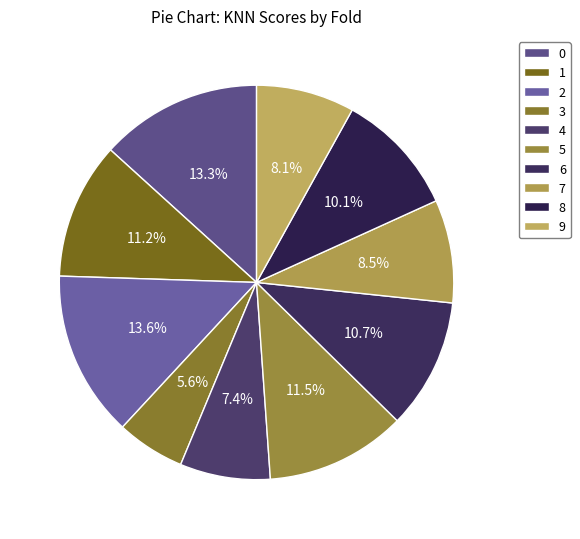

What percentage do 5 and 0 together represent?

24.8%